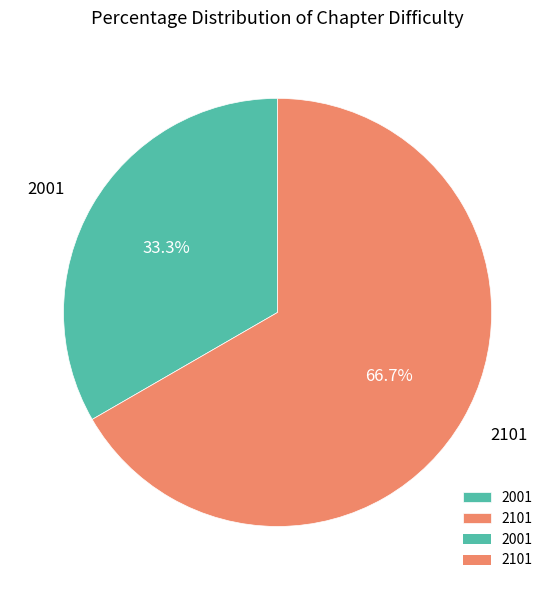

Is it true that 2001 is 33% of the pie?

True